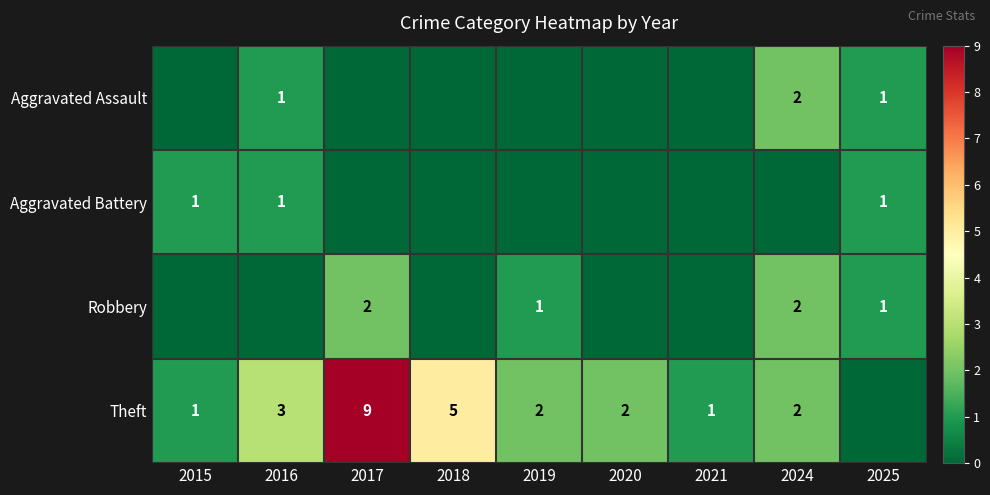

Is the value of Aggravated Battery at 2015 greater than the value of Theft at 2016?

No